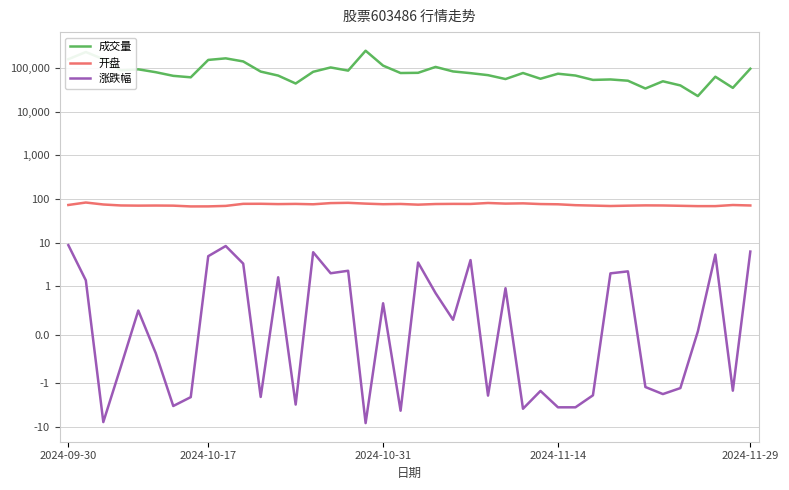

Which series has the largest total across all categories?

成交量